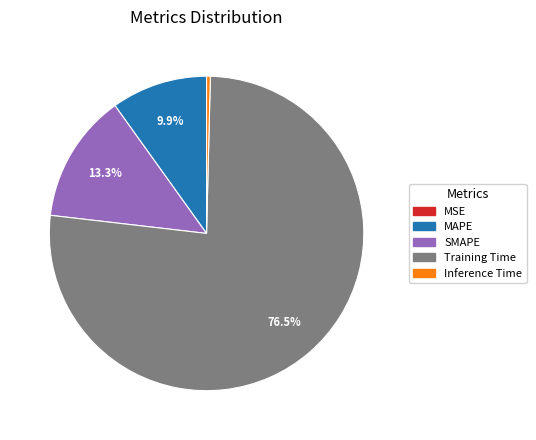

To the nearest percent, what is the difference between the largest and smallest slice percentages?

76%